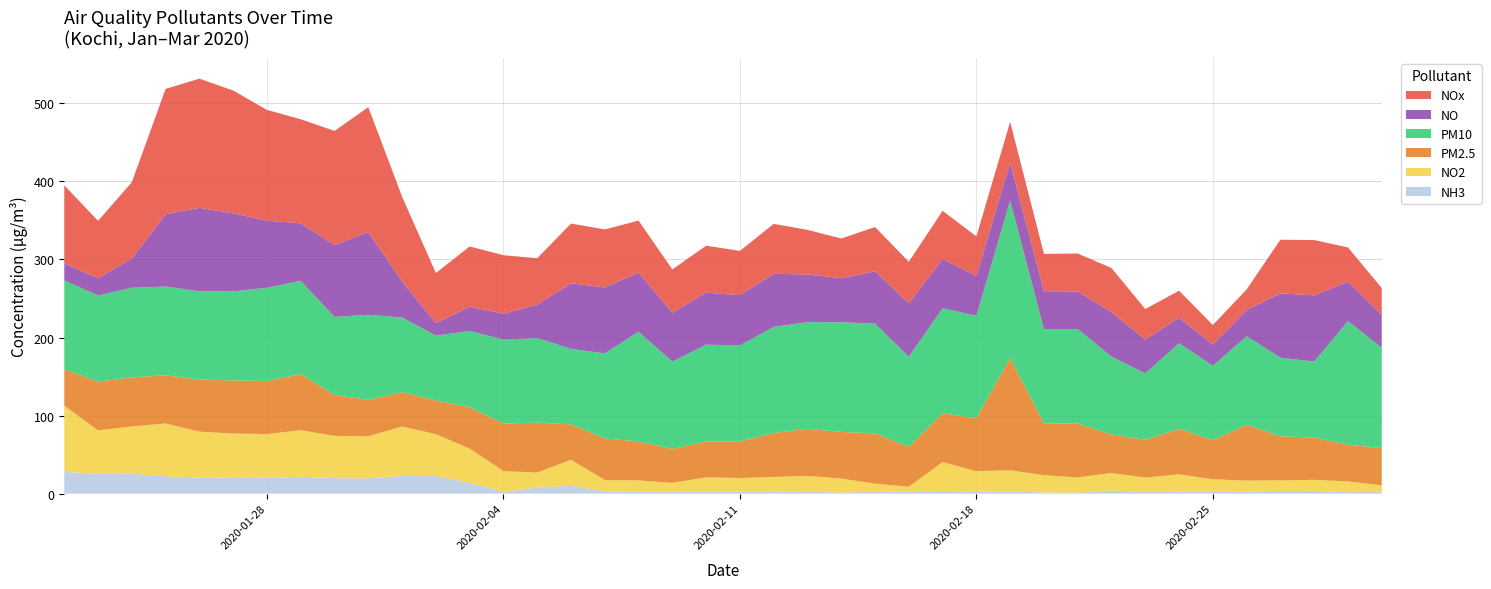

Reading right to left, extract all data points from this chart.

NH3: 2.3	1.8	3.6	3.5	2.6	2.3	2.4	2.0	4.0	1.3	1.4	2.9	2.3	3.4	2.8	2.1	1.5	2.2	2.9	2.6	2.8	2.5	2.7	2.9	10.0	7.7	2.3	13.7	22.7	22.6	19.6	19.8	21.6	20.3	19.9	20.7	22.1	25.6	25.4	27.9
NO2: 8.2	13.8	14.1	13.5	14.1	16.1	22.3	18.5	22.4	19.3	22.2	26.9	26.5	37.0	6.1	10.6	17.7	20.5	18.4	17.4	18.0	11.3	14.2	14.5	33.3	19.2	26.5	43.9	53.5	63.4	53.8	54.2	59.6	56.0	57.2	58.7	67.7	60.5	55.7	84.8
PM2.5: 47.8	47.0	54.0	56.5	71.4	50.1	58.2	48.4	49.4	69.1	66.6	143.8	67.7	62.6	51.2	64.4	59.8	60.3	56.3	46.9	46.1	43.5	49.9	53.3	45.4	64.0	61.1	53.1	43.2	43.9	46.7	52.4	71.8	68.0	68.0	66.8	61.8	62.9	62.5	46.5
PM10: 128.5	158.4	97.4	100.7	113.5	95.3	109.7	85.1	99.7	121.0	120.6	201.8	131.4	134.5	115.3	140.6	140.5	136.7	136.1	122.9	123.9	111.9	140.6	109.0	96.7	108.5	107.4	97.7	83.1	95.8	109.1	100.0	119.6	119.4	114.1	113.2	113.7	114.9	110.3	113.9
NO: 42.3	50.5	84.9	82.4	33.6	27.2	32.9	43.2	57.0	48.3	48.5	48.8	51.0	63.3	68.5	67.0	56.5	61.1	68.0	64.5	66.6	62.6	75.7	84.6	84.1	42.9	33.3	31.1	16.1	46.3	106.1	92.1	73.7	85.9	100.1	106.8	92.8	37.4	22.1	21.9
NOx: 34.2	44.0	70.9	68.7	26.3	25.0	34.5	39.3	56.5	48.6	47.8	52.1	50.7	61.6	53.1	56.8	50.8	57.2	64.0	56.7	60.2	55.4	66.7	74.3	76.5	59.3	74.9	77.2	64.1	108.5	159.9	146.3	133.3	142.0	157.3	165.5	160.5	97.8	73.6	100.0